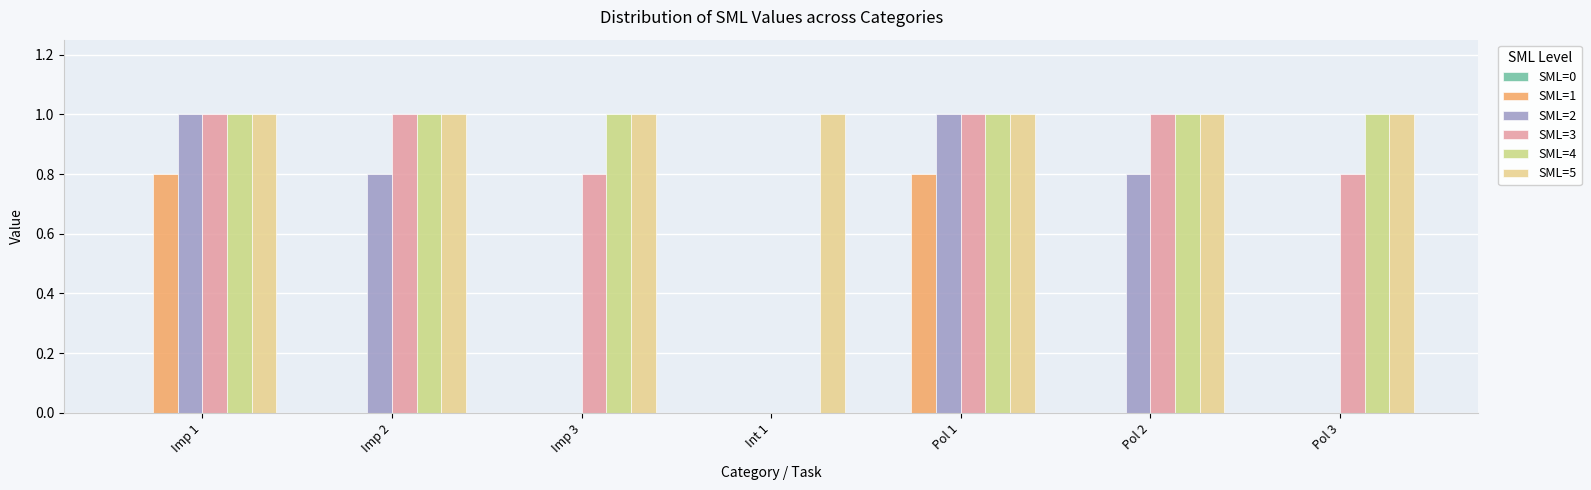

Which series has the largest range (max minus min)?

SML=2